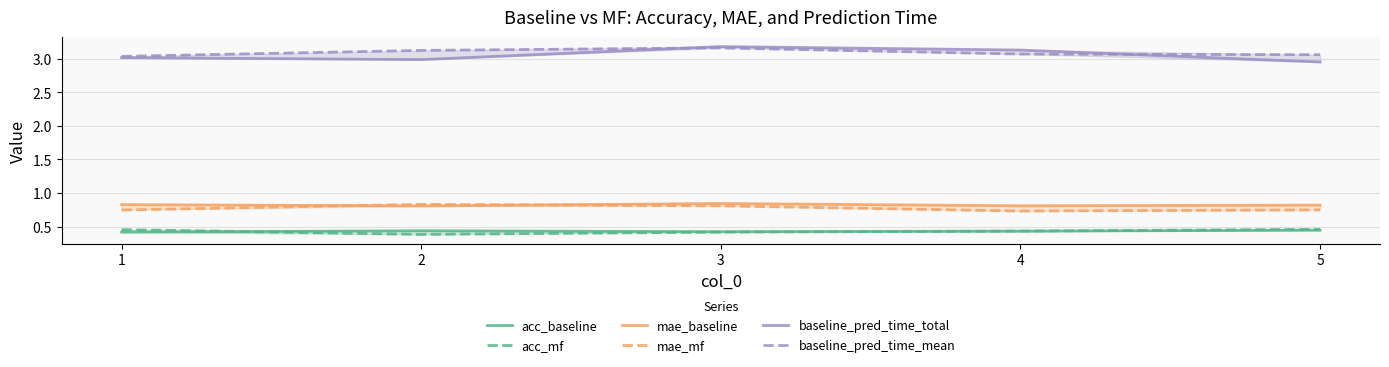

Between 4 and 3, which is larger?

4